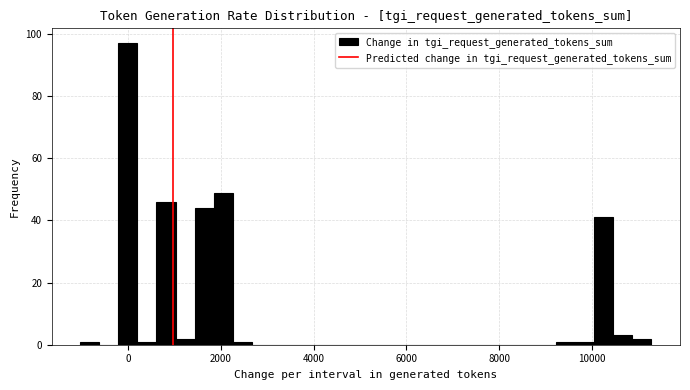

Around what value on the x-axis is the tallest bar? Give the approximate position of its centre, as read against the axis.

0